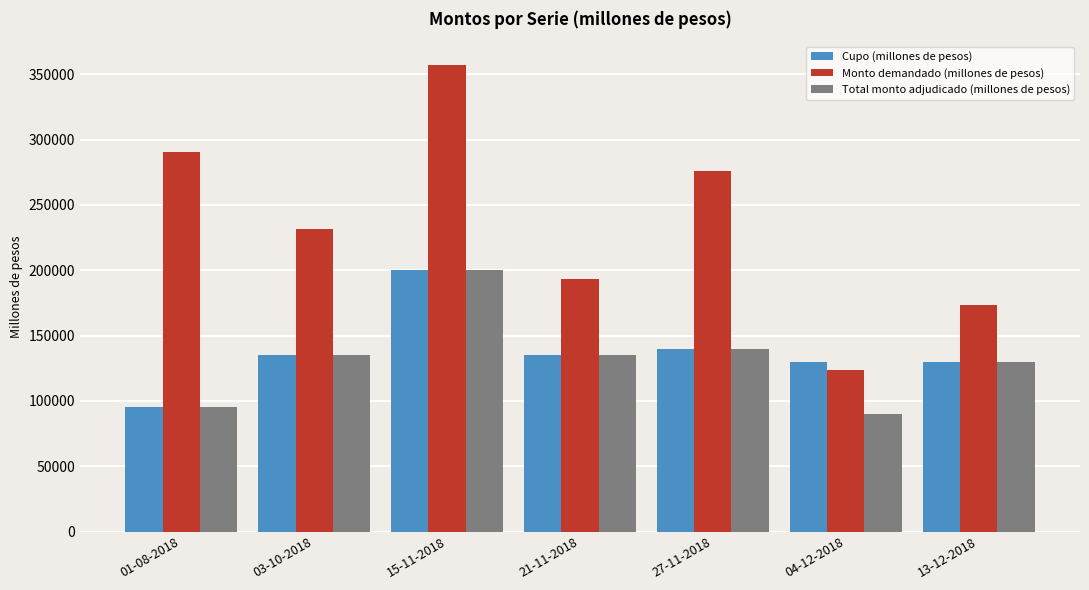

Which category has the highest value in the Monto demandado (millones de pesos) series?

15-11-2018